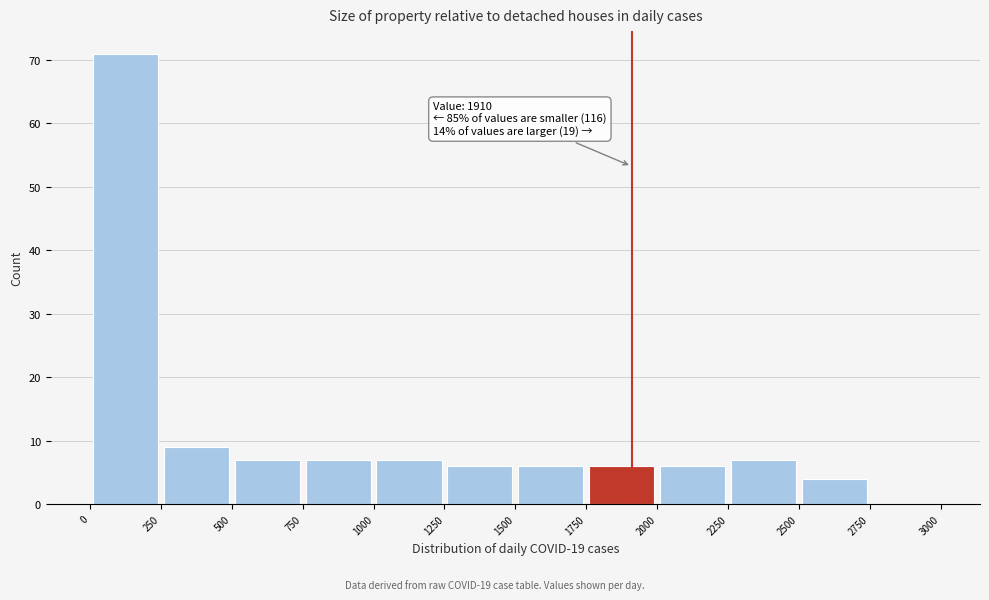

Over which range of the x-axis is the bar tallest?

0 to 250